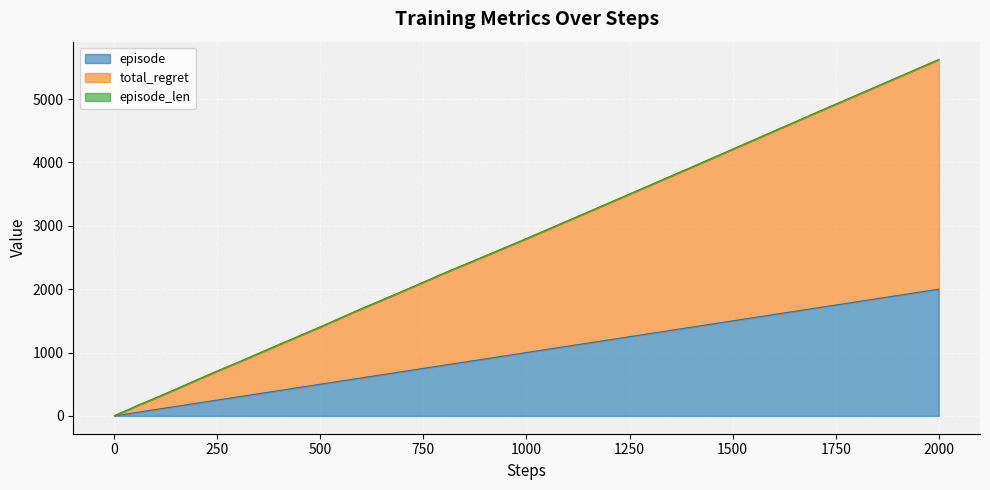

At which label does episode reach its peak?

2000